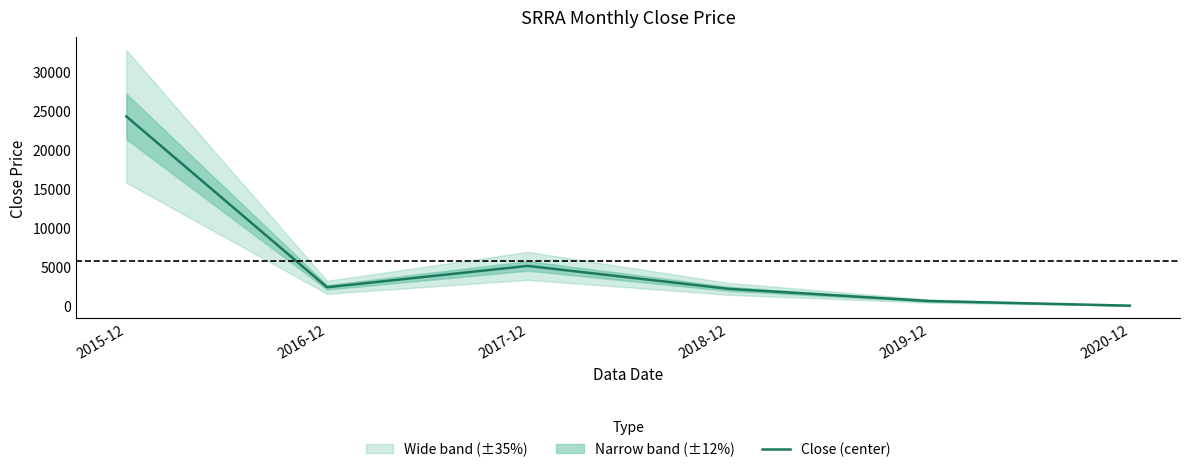

Which has a higher value, 2018-12 or 2020-12?

2018-12